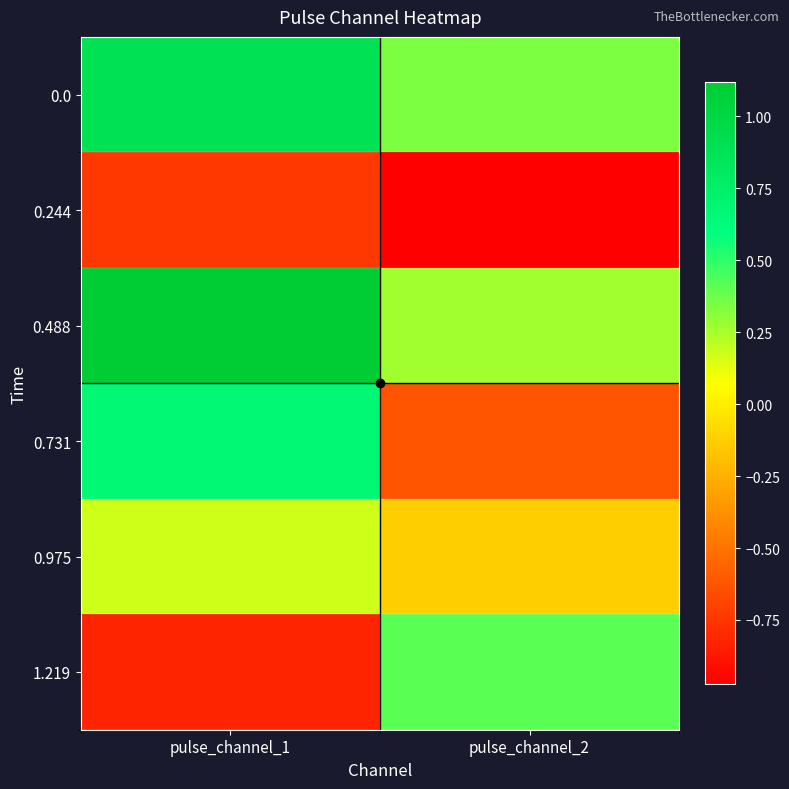

What is the total value across all series at pulse_channel_2?

-0.7